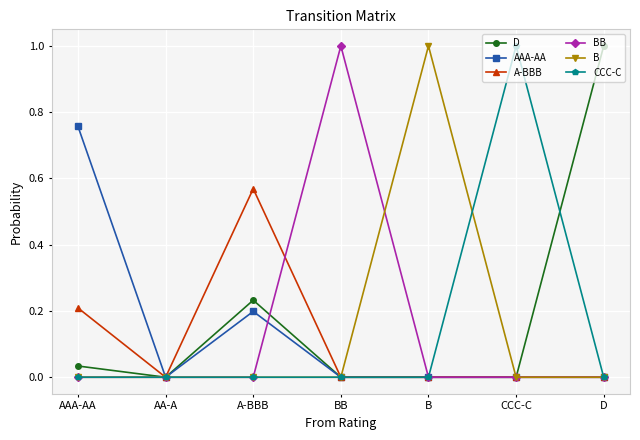

What is the maximum value shown in the chart?

1.0